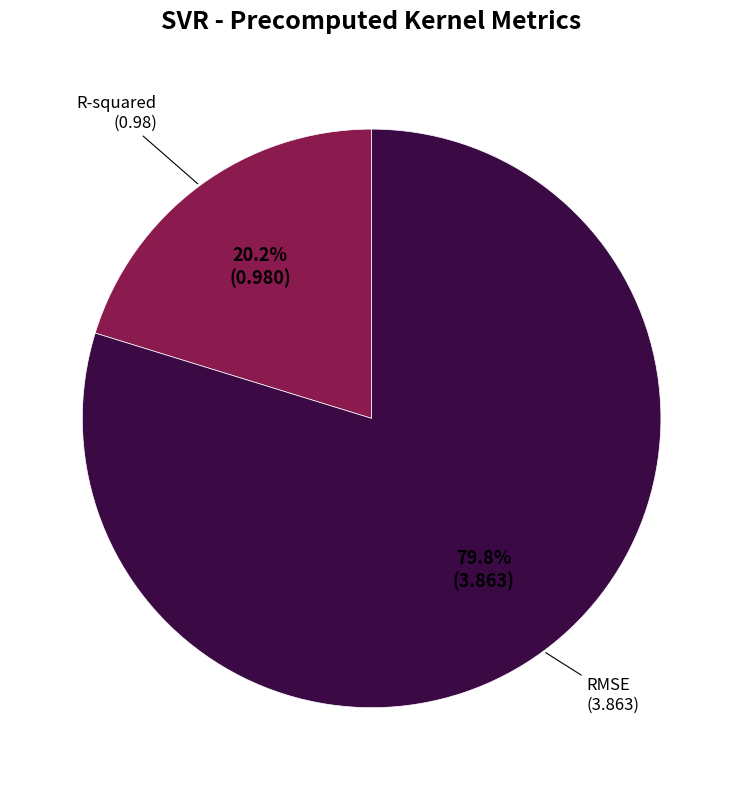

The R-squared slice represents 25% of the pie. True or false?

False